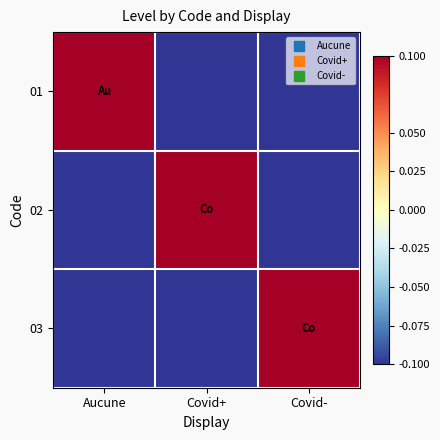

Which series has the largest range (max minus min)?

01